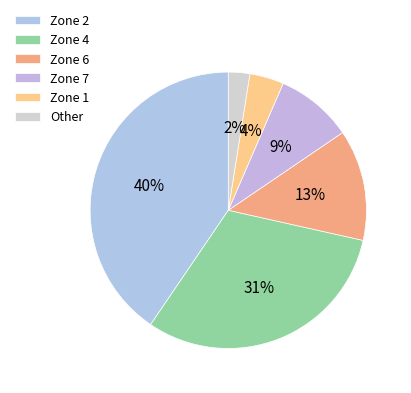

Does any single category account for the majority?

No